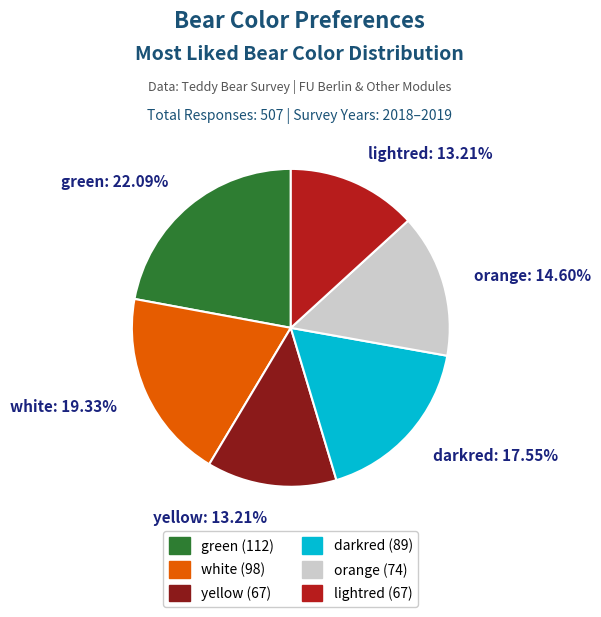

To the nearest percent, what percentage of the pie is orange?

15%